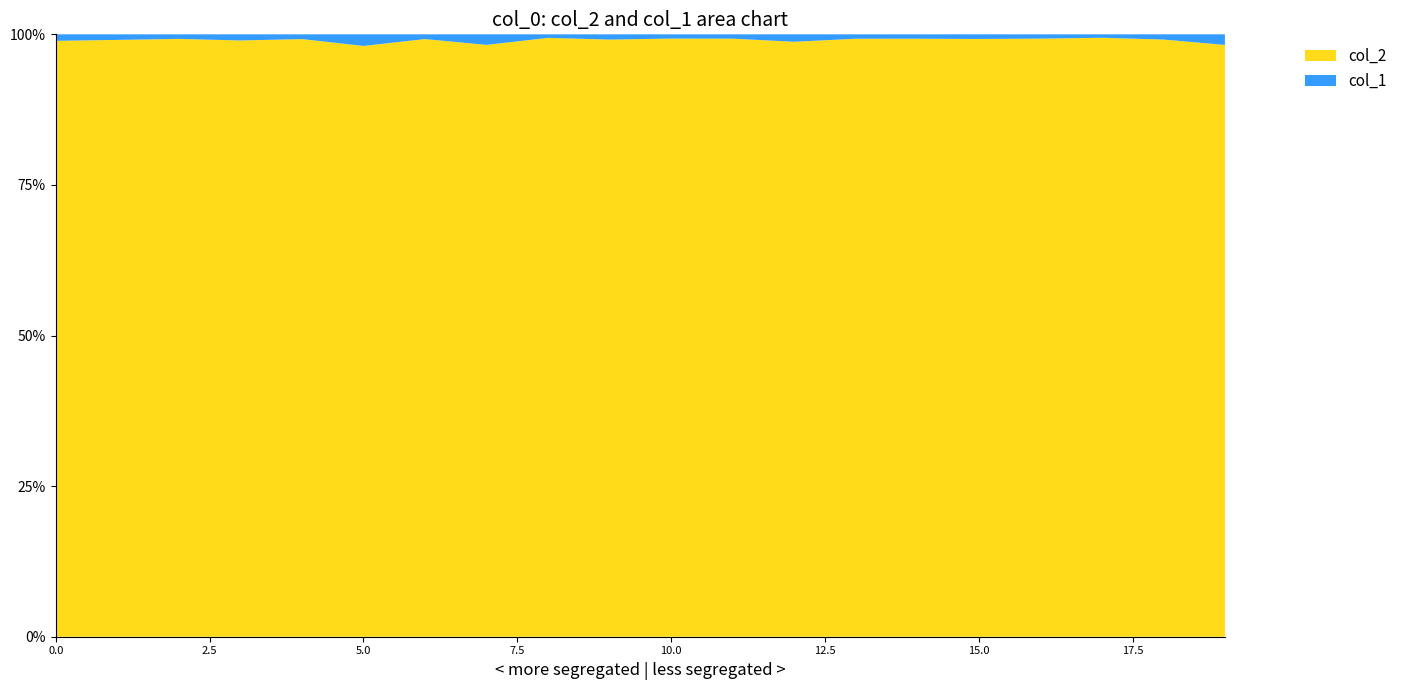

At how many categories does at least one series exceed 6531?

1